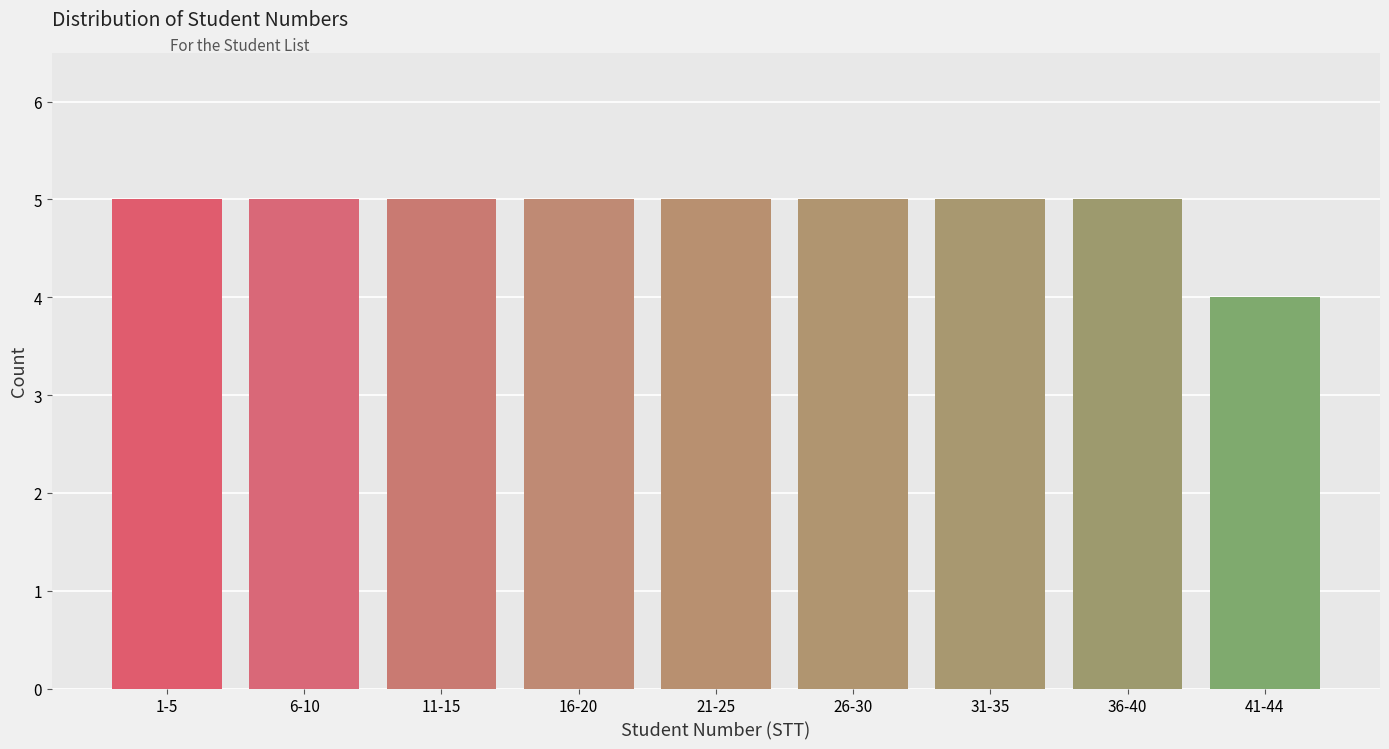

Reading left to right, what are all the values shown in this chart?

5	5	5	5	5	5	5	5	4